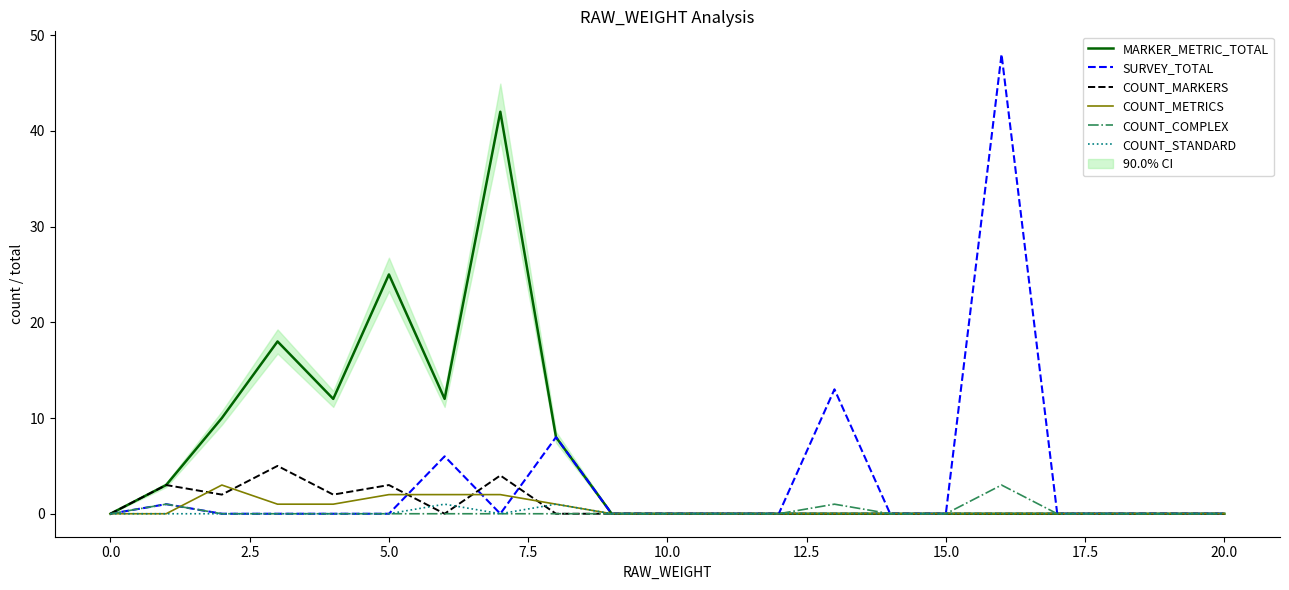

What is the label of the 12th point from the left?

11